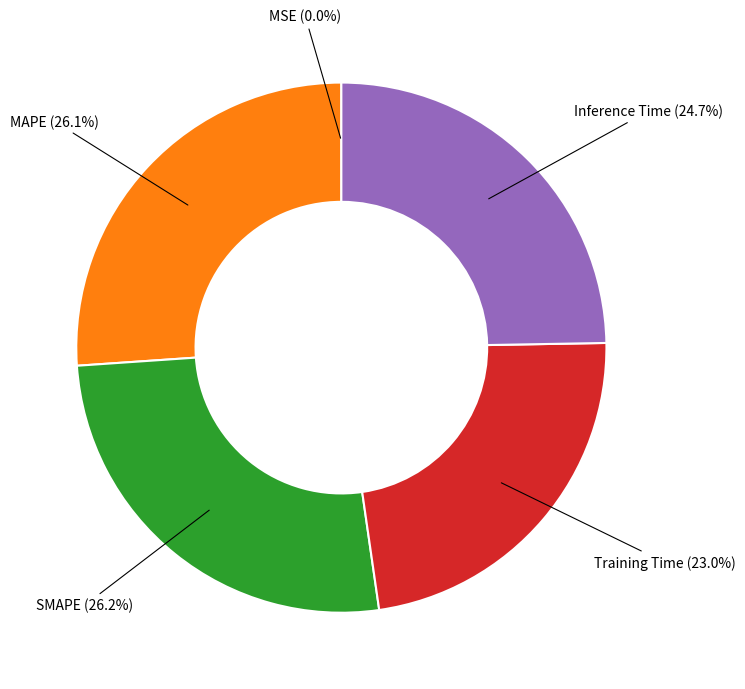

How much of the chart is everything except MAPE?

73.9%